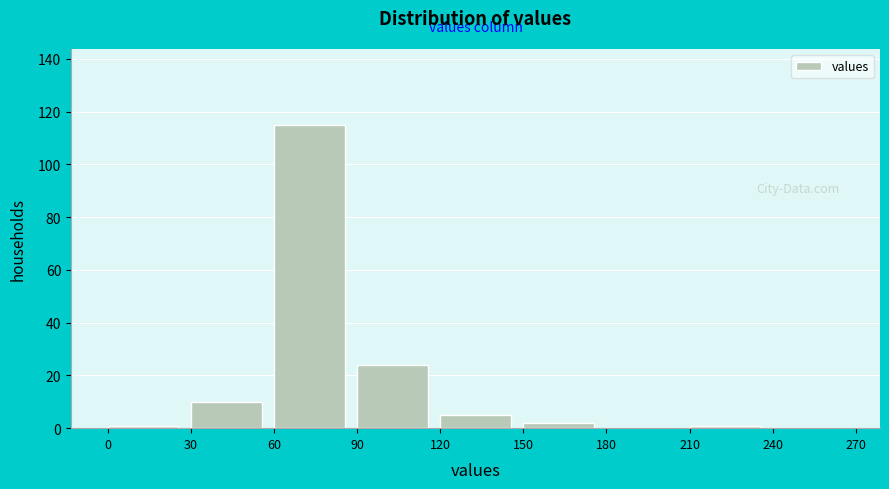

Reading left to right, list every bar in this chart as the range it spans on the x-axis followed by its height. The values are not printed on the chart, so give them approximately, as read against the axis.

0 to 30: under 2
30 to 60: 10
60 to 90: 116
90 to 120: 24
120 to 150: 6
150 to 180: 2
180 to 210: 0
210 to 240: under 2
240 to 270: 0